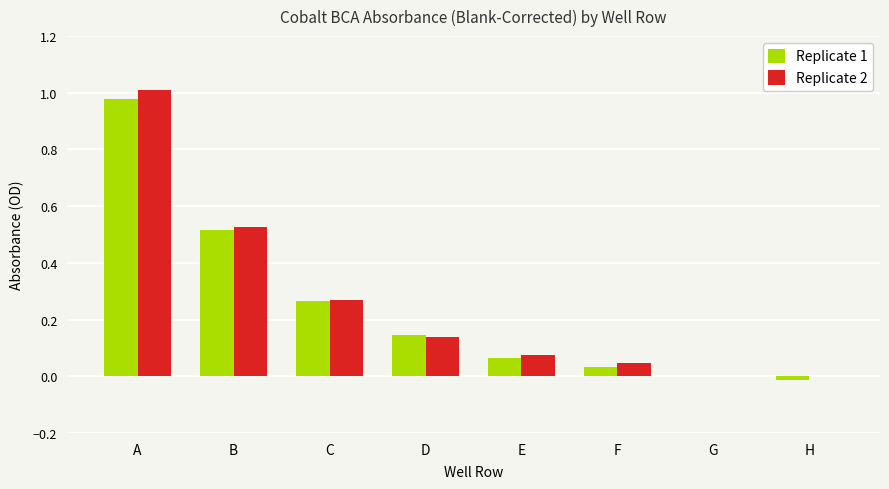

What is the sum of the Replicate 2 values at D and B?

0.7